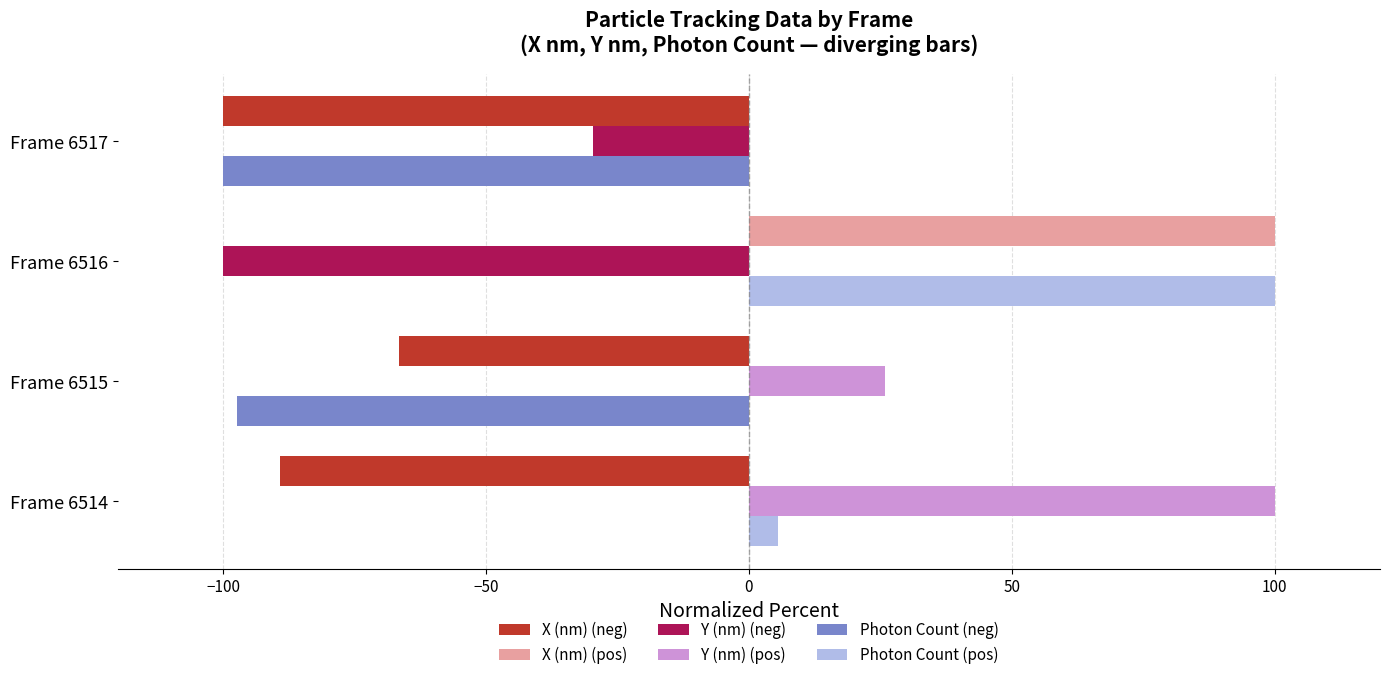

Which series changed the most between Frame 6515 and Frame 6517?

X (nm) (neg)